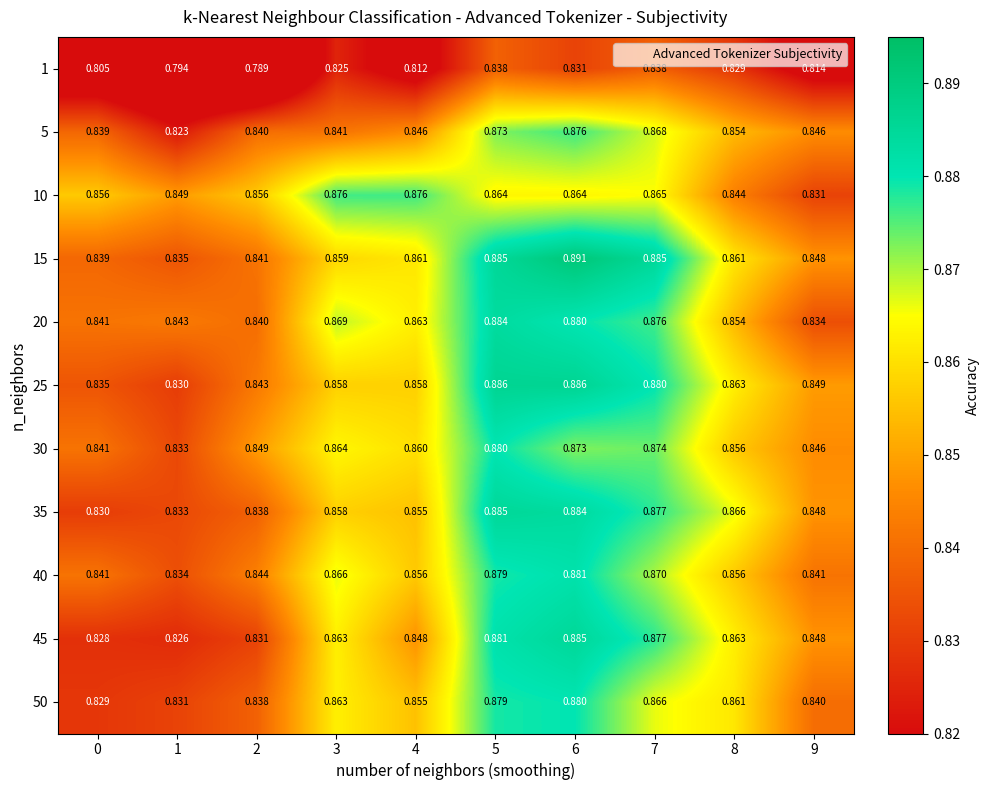

Is the value of 40 at 0 greater than the value of 5 at 7?

No